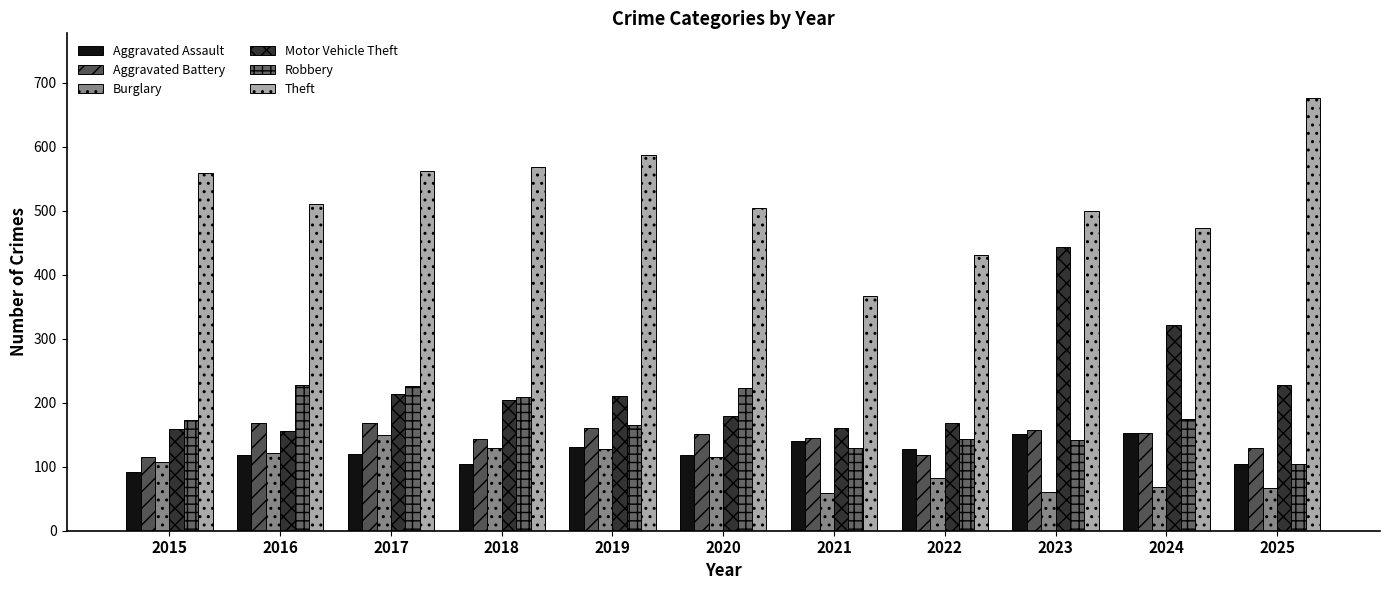

What are all the series names shown in the legend?

Aggravated Assault, Aggravated Battery, Burglary, Motor Vehicle Theft, Robbery, Theft